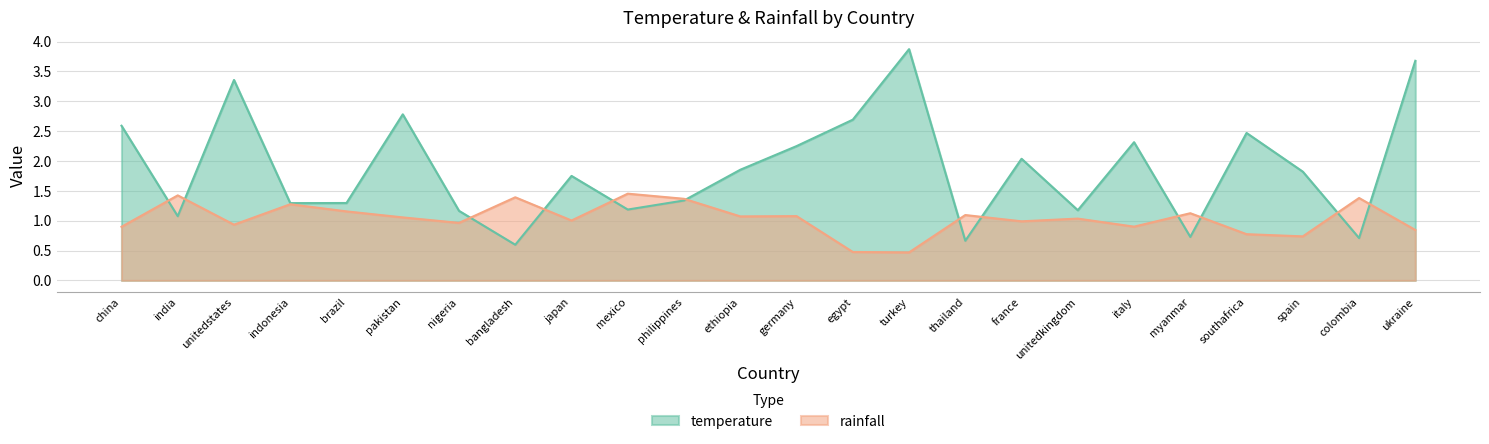

True or false: temperature and rainfall cross at least once.

True